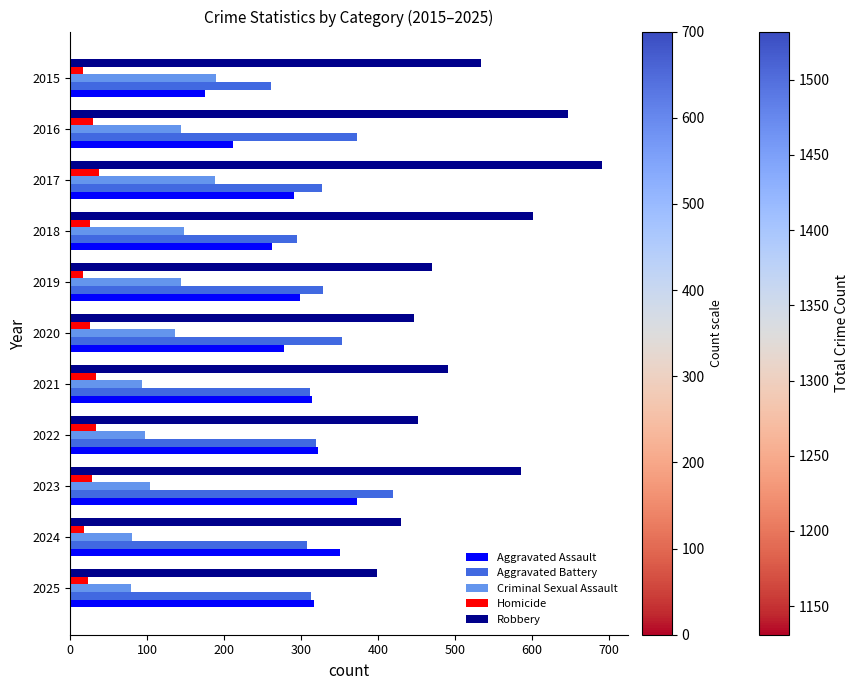

What is the difference between the maximum and minimum values in the Aggravated Assault series?

198